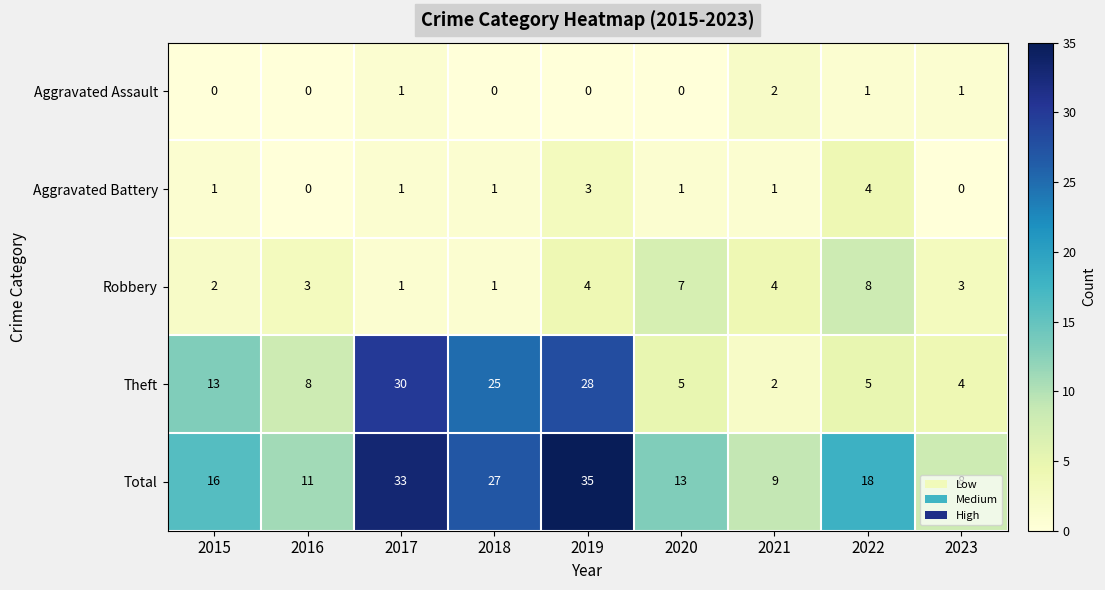

Which series has the largest total across all categories?

Total